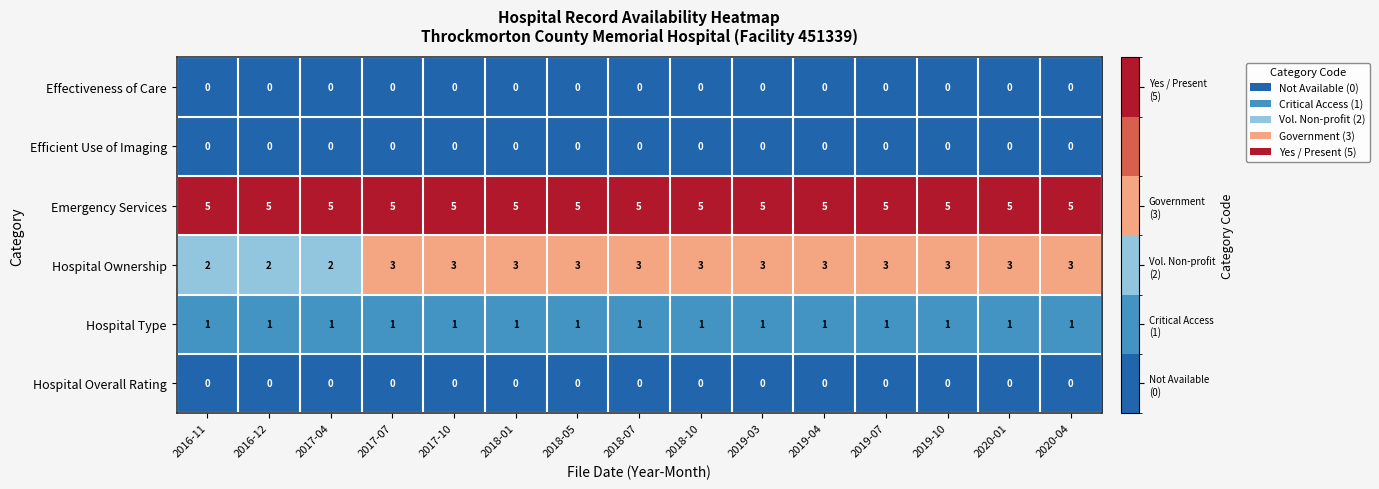

What is the spread (max minus min) of values at 2018-05?

5